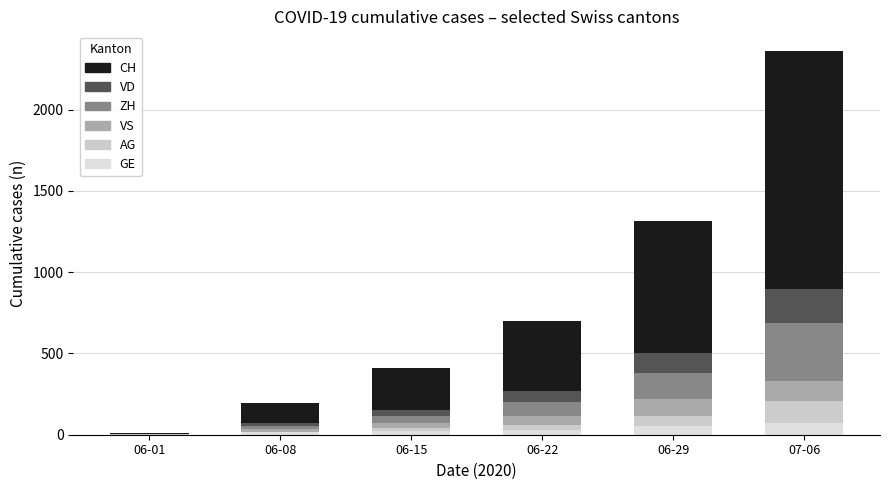

Are the bars grouped side by side (vs. stacked)?

No